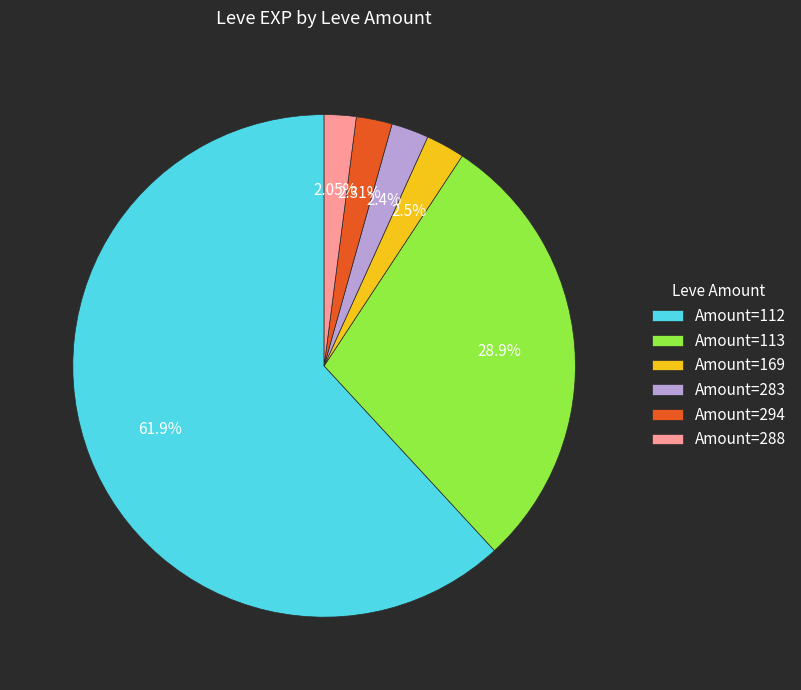

Do Amount=169 and Amount=112 together represent more than half of the pie?

Yes